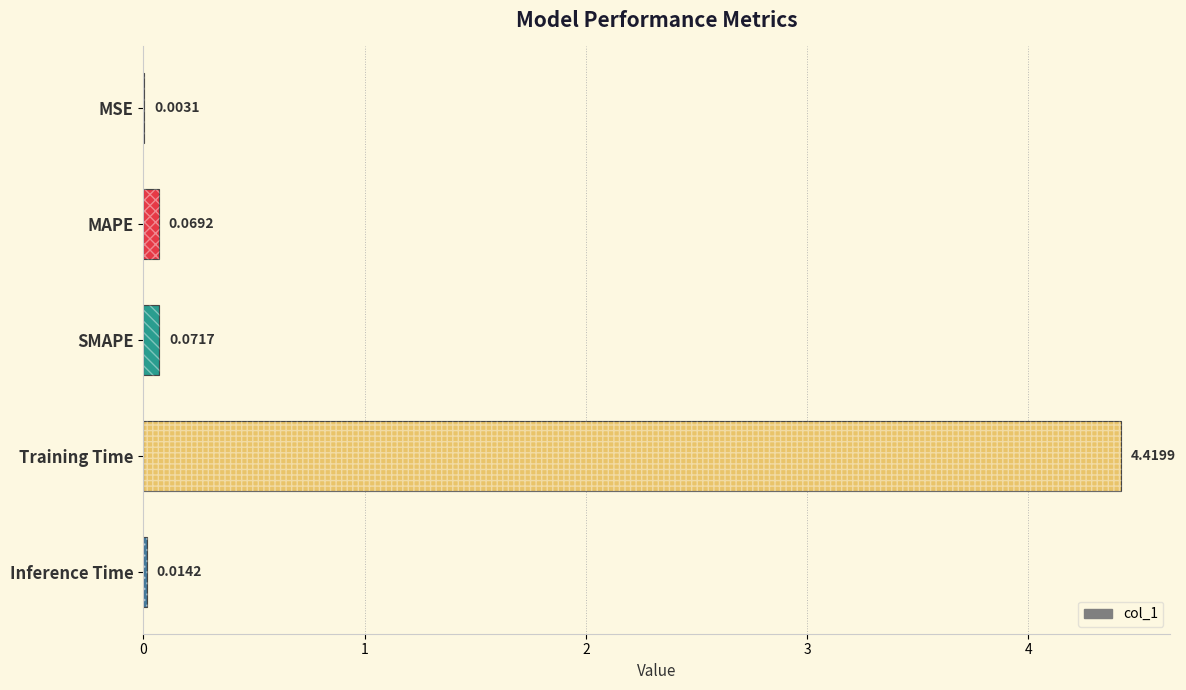

The value at MAPE is 0.1. True or false?

True